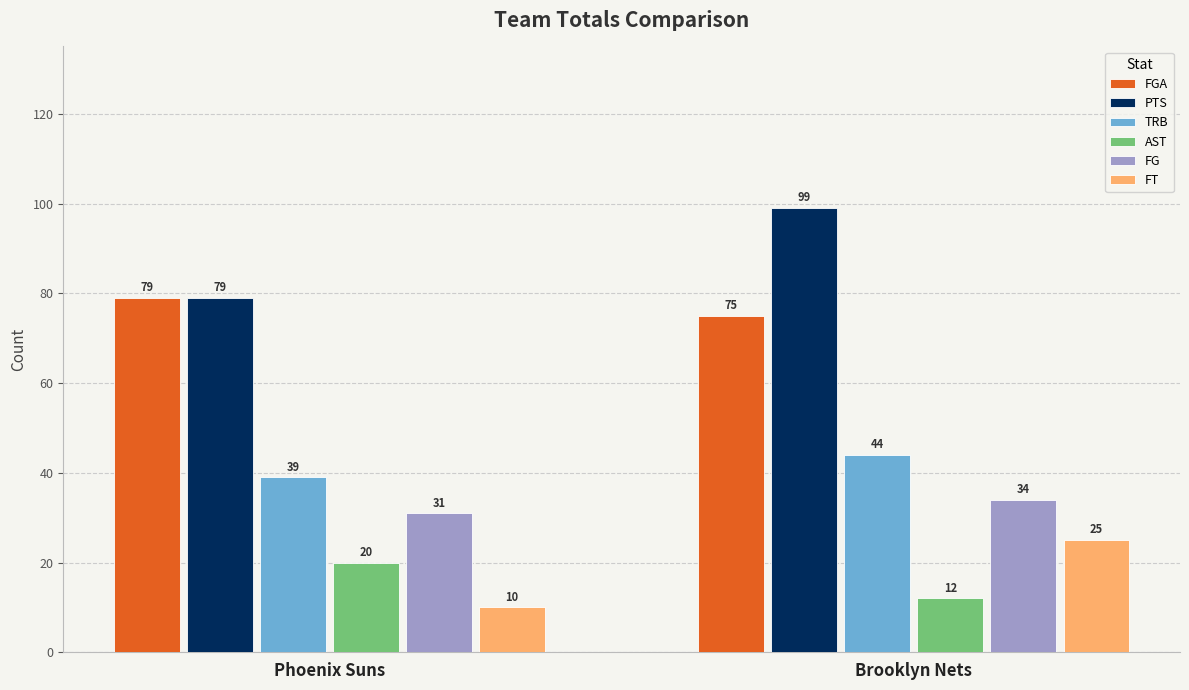

Which series changed the most between Phoenix Suns and Brooklyn Nets?

PTS